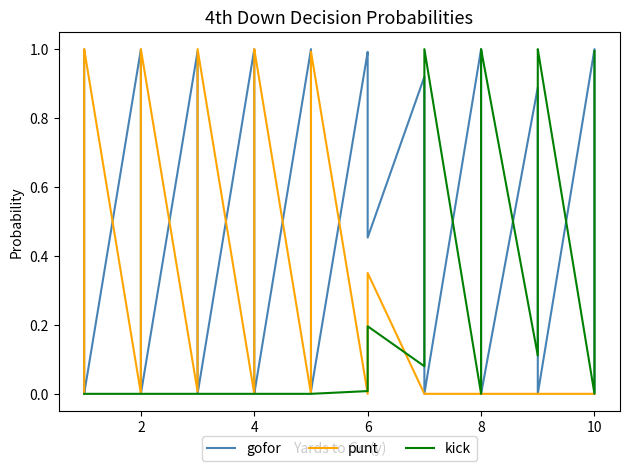

What is the maximum value for punt?

1.0